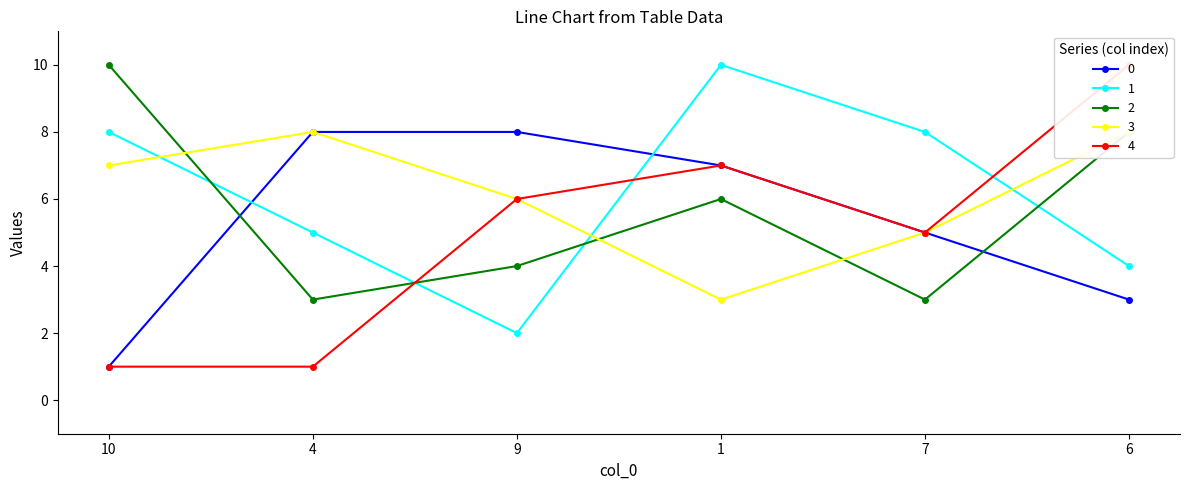

At 1, list the series in order from smallest to largest.

3, 2, 0, 4, 1